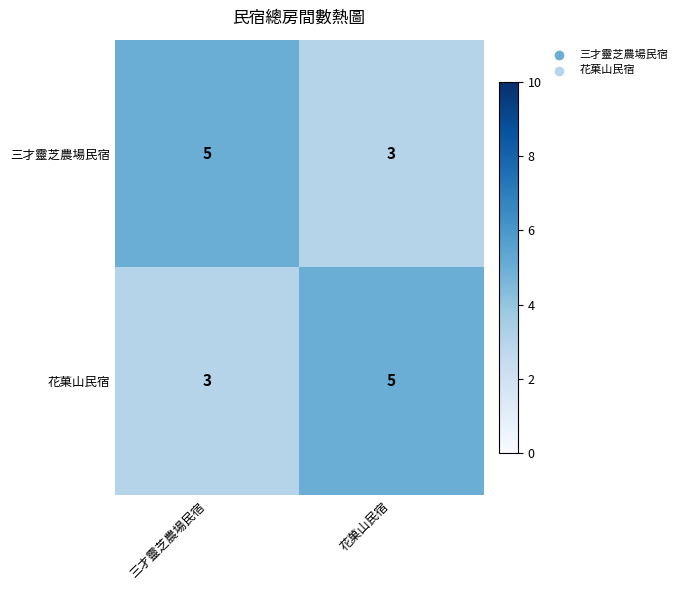

The 花菓山民宿 series shows 2 at 三才靈芝農場民宿. True or false?

False